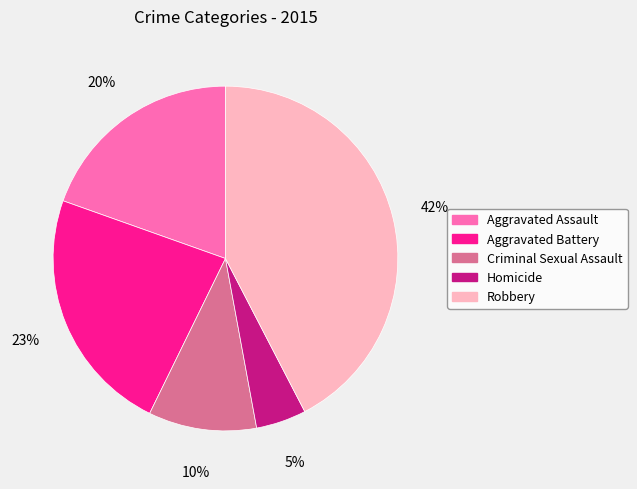

Is it true that Aggravated Battery is 14% of the pie?

False